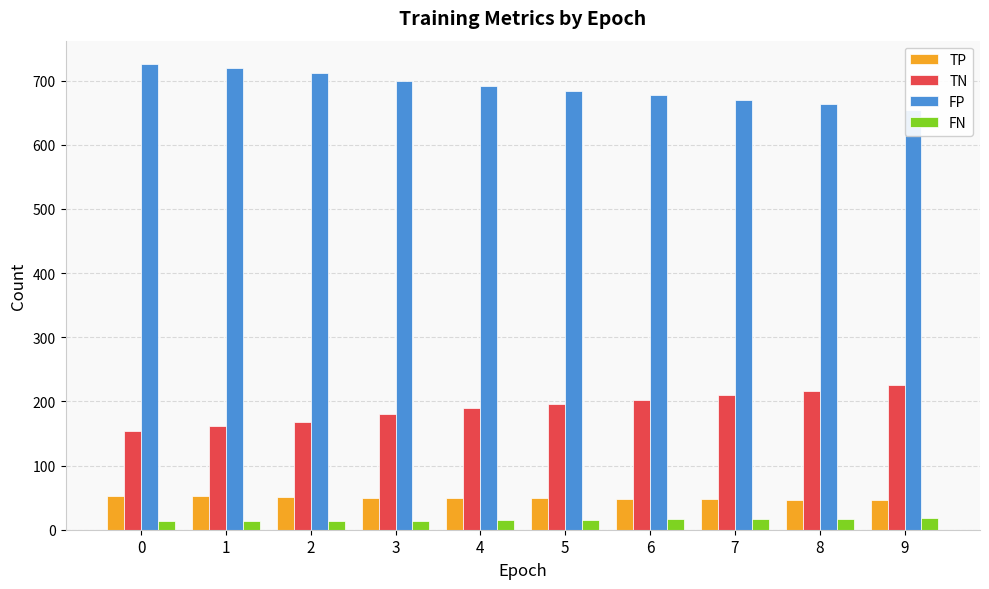

What is the value of the TP bar at the 5th from the left?

50